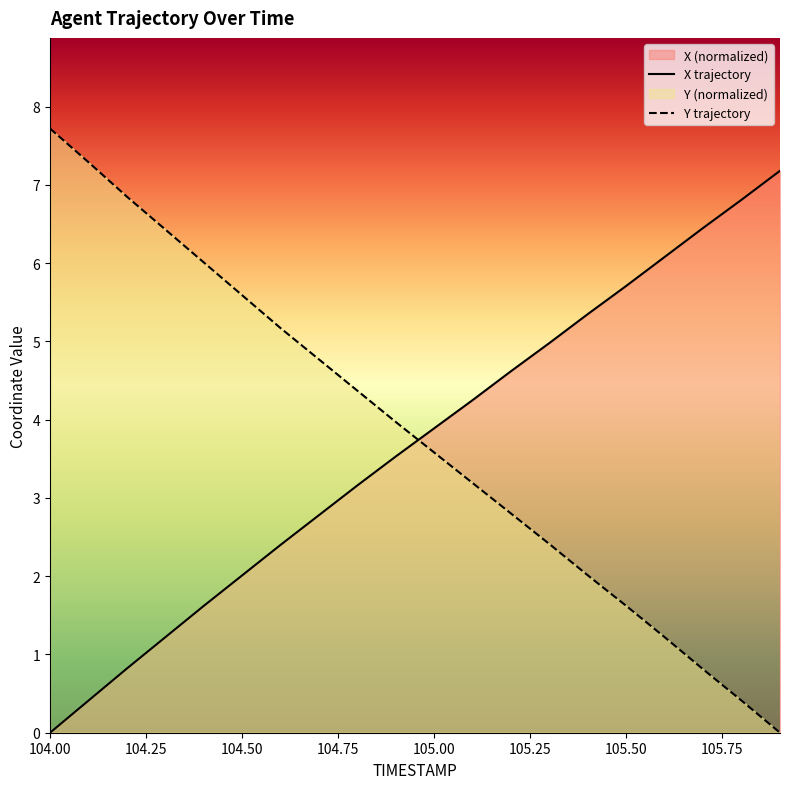

At which label does X reach its peak?

105.9